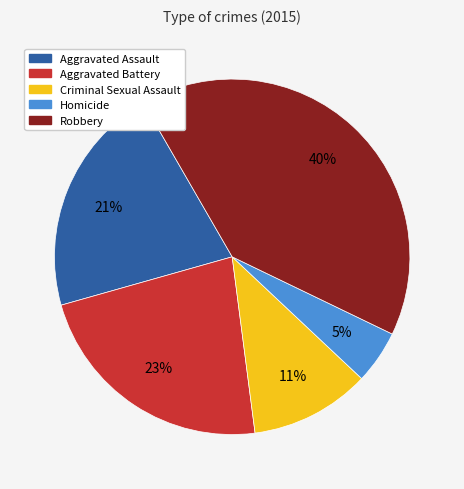

Does Homicide represent more than half of the total?

No